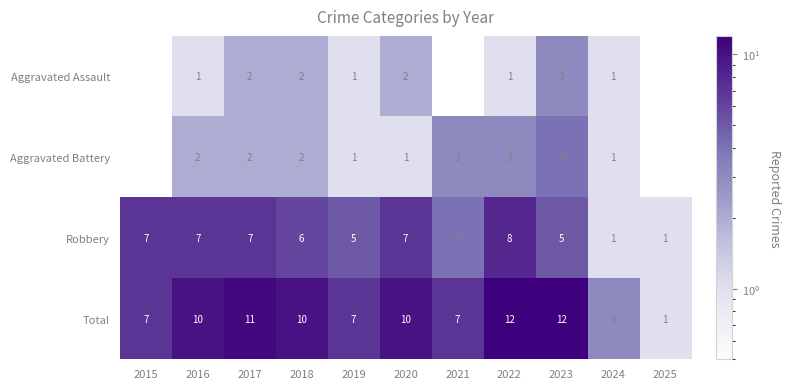

The Robbery series shows 6 at 2018. True or false?

True